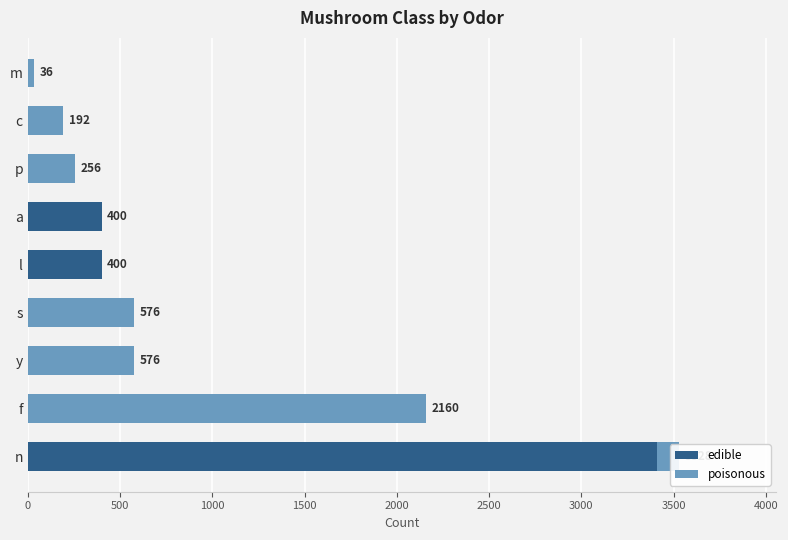

True or false: edible has a value of 3408 at n.

True